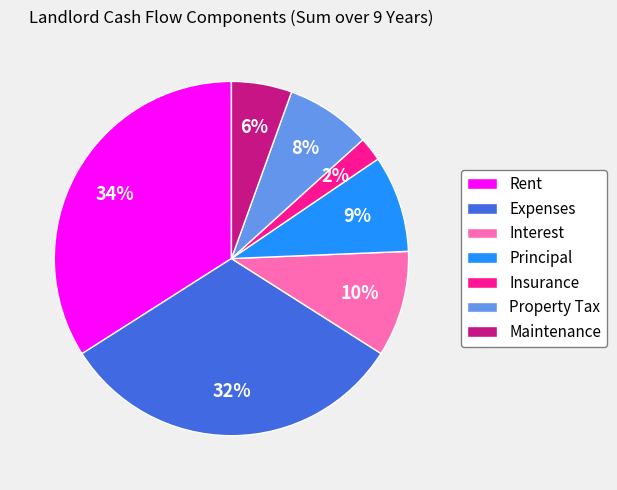

Rank the categories by value from lowest to highest.

Insurance, Maintenance, Property Tax, Principal, Interest, Expenses, Rent